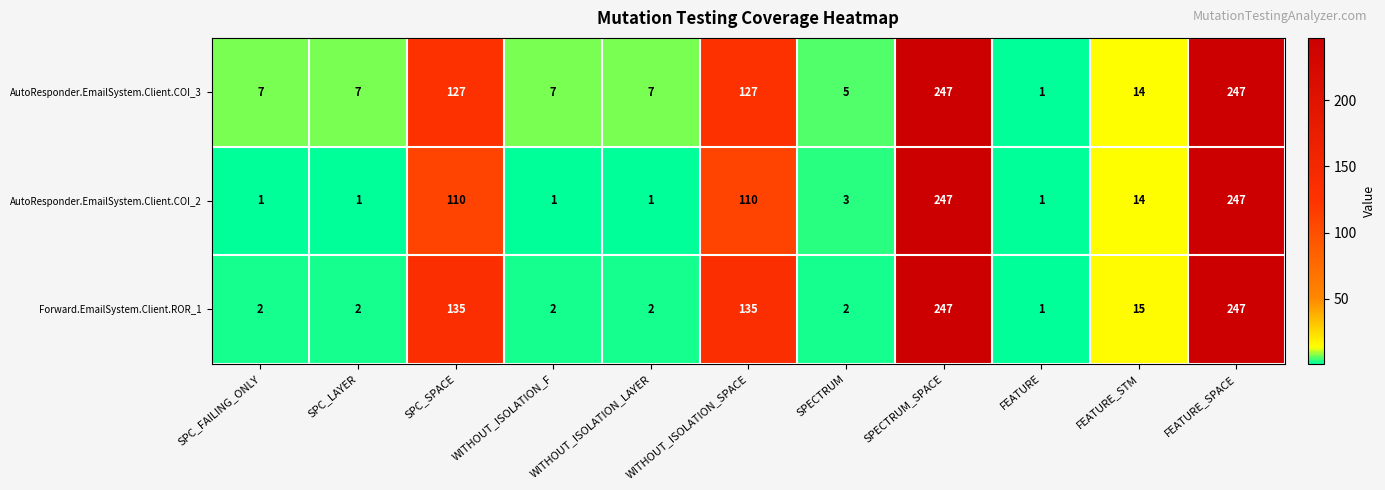

What is the sum of all AutoResponder.EmailSystem.Client.COI_2 values?

736